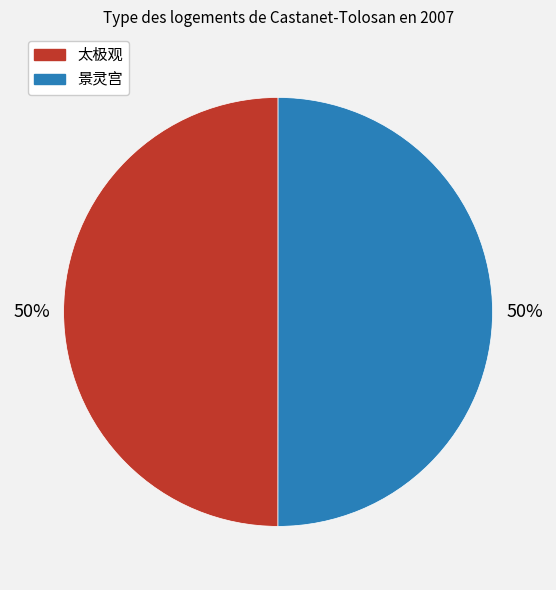

What percentage is the 景灵宫 slice, to the nearest percent?

50%